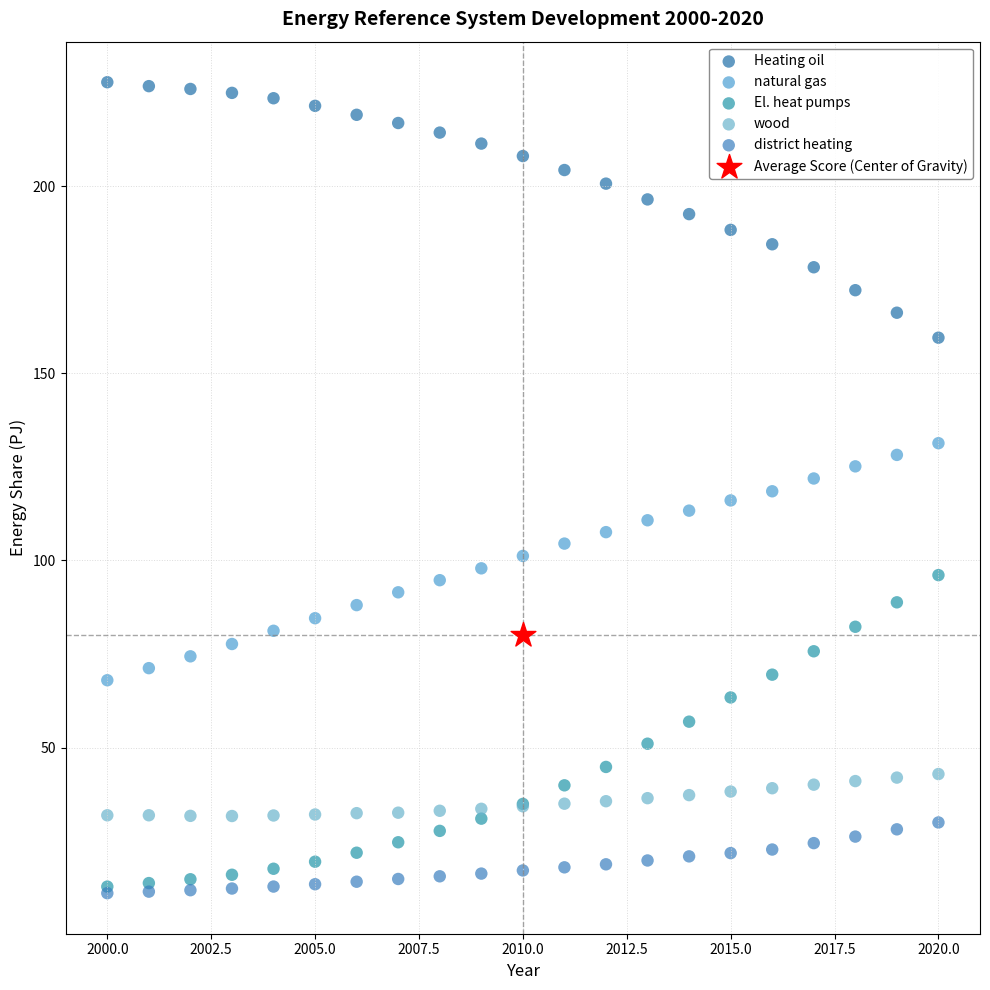

Which series reaches the maximum Y coordinate?

Heating oil